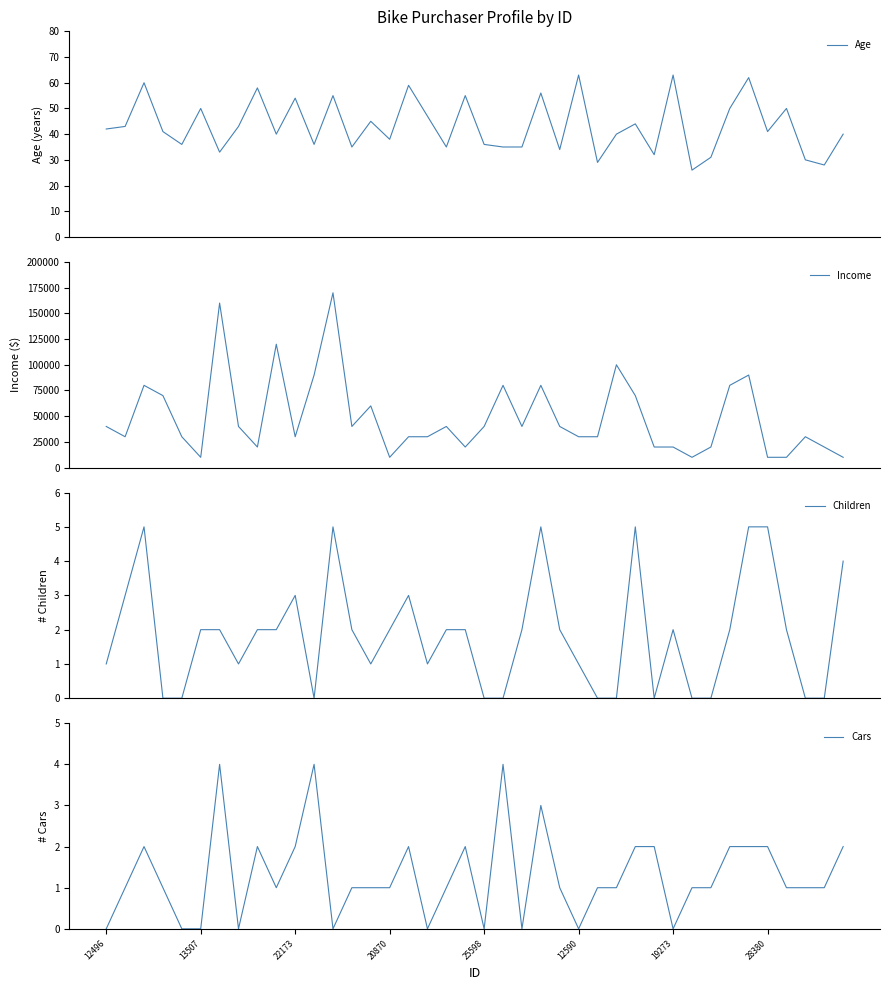

The Children series shows 1 at 33. True or false?

False